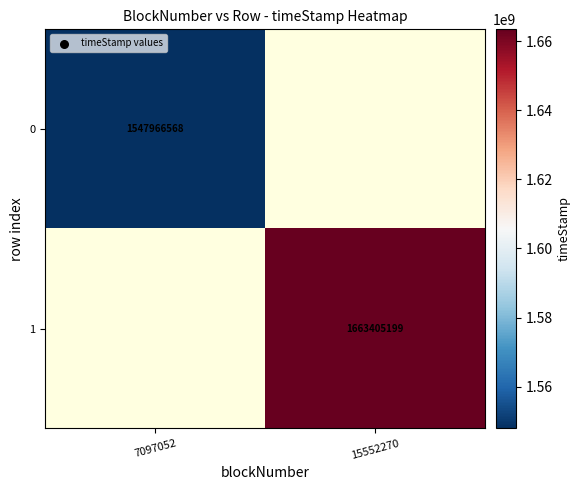

Between 7097052 and 15552270, which is larger?

15552270